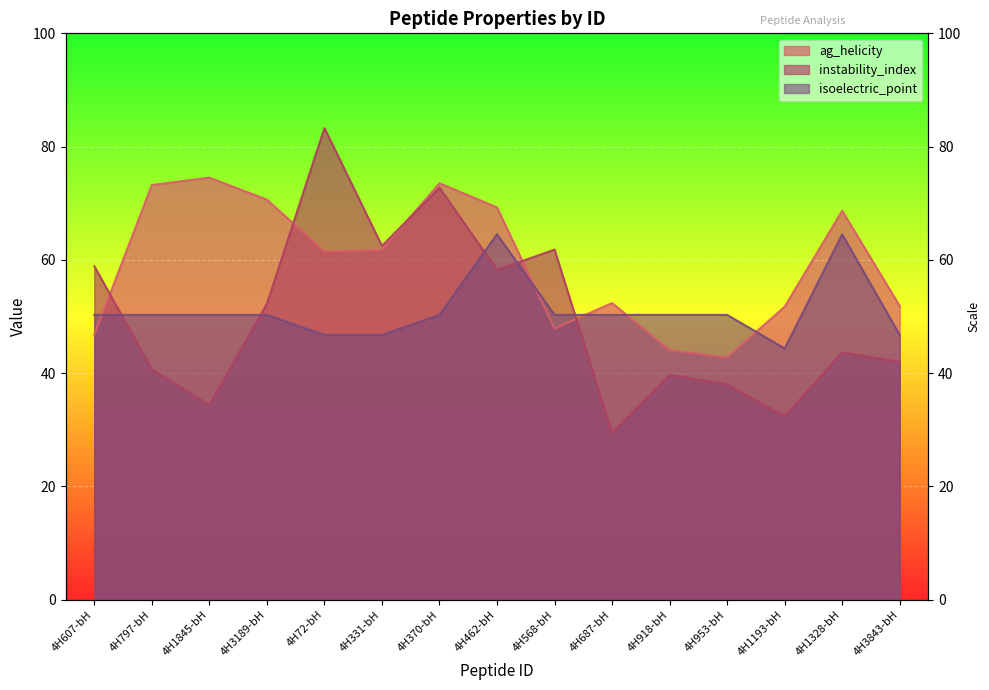

How many values in the ag_helicity series are below 61?

7